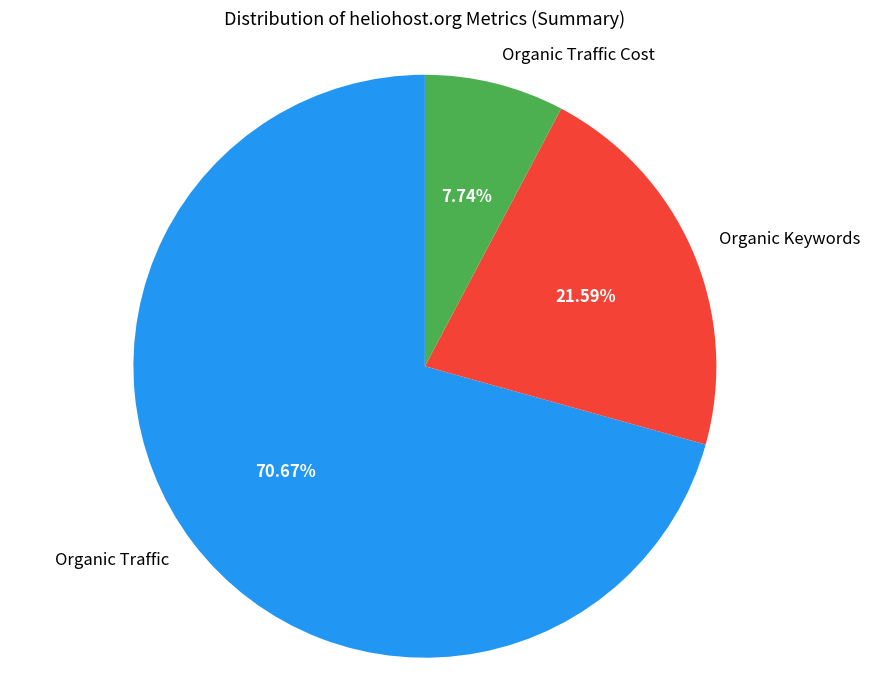

Is it true that Organic Keywords is 11% of the pie?

False